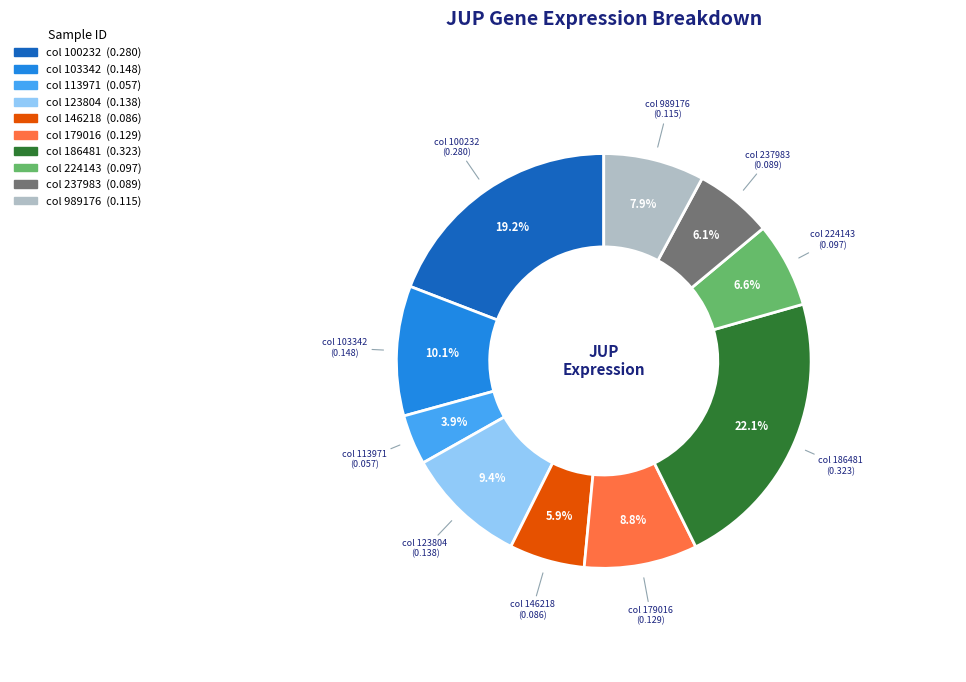

Is there a majority slice in this chart?

No